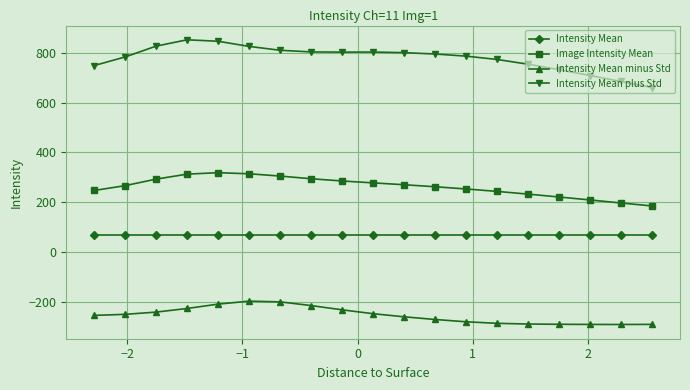

Which series has the largest total across all categories?

Intensity Mean plus Std